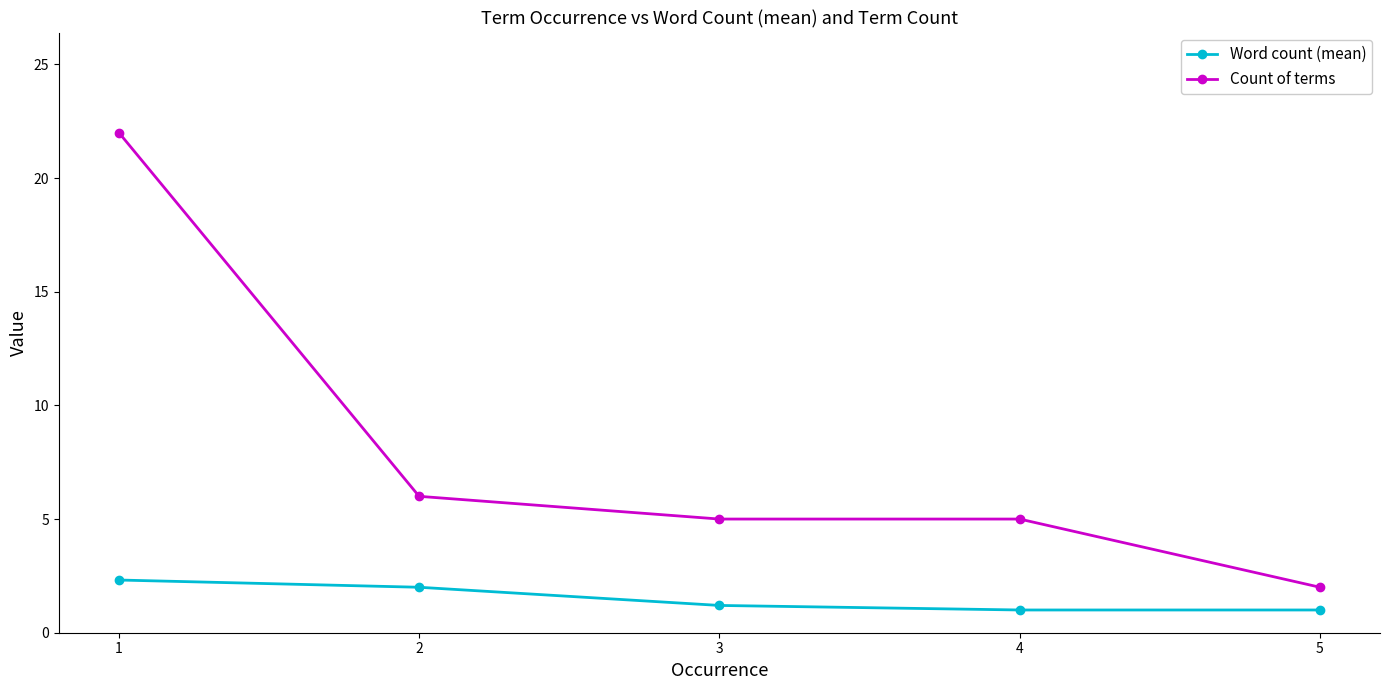

True or false: Count of terms has more than 2 points higher than both neighbors.

False